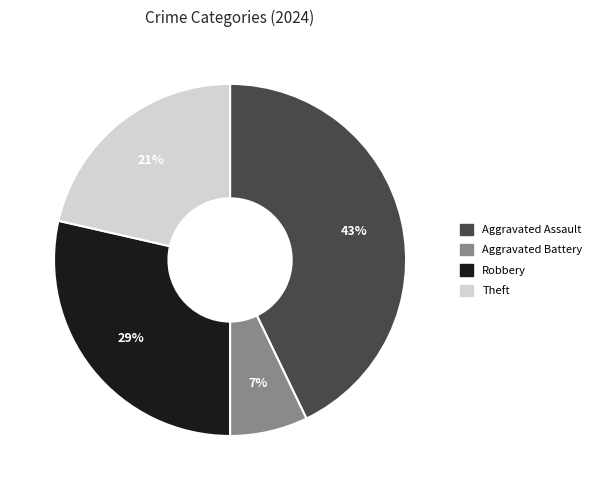

Does any single category account for the majority?

No